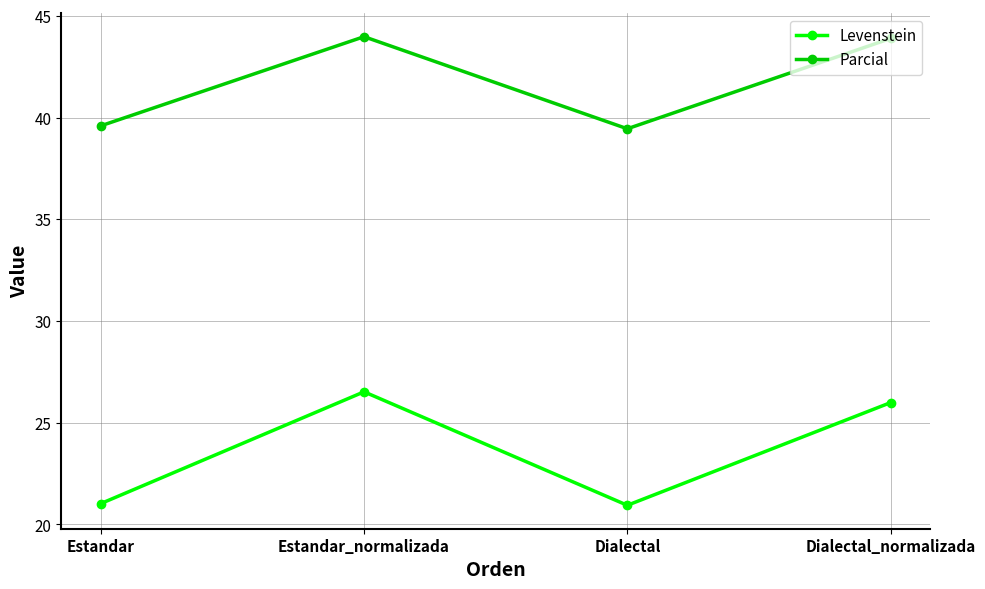

List the series in order of their peak value, highest first.

Parcial, Levenstein